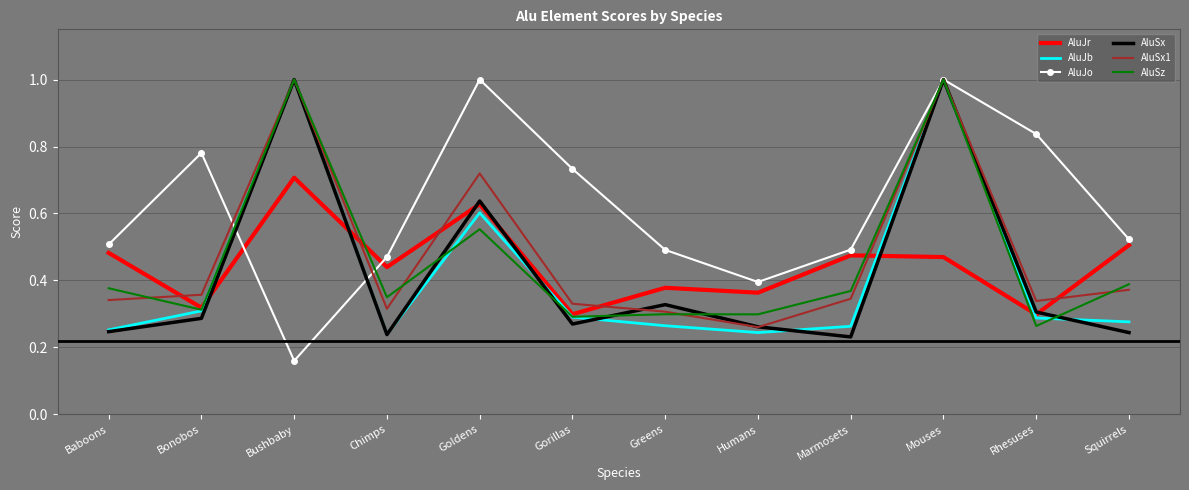

True or false: AluJo and AluJr intersect in this chart.

True